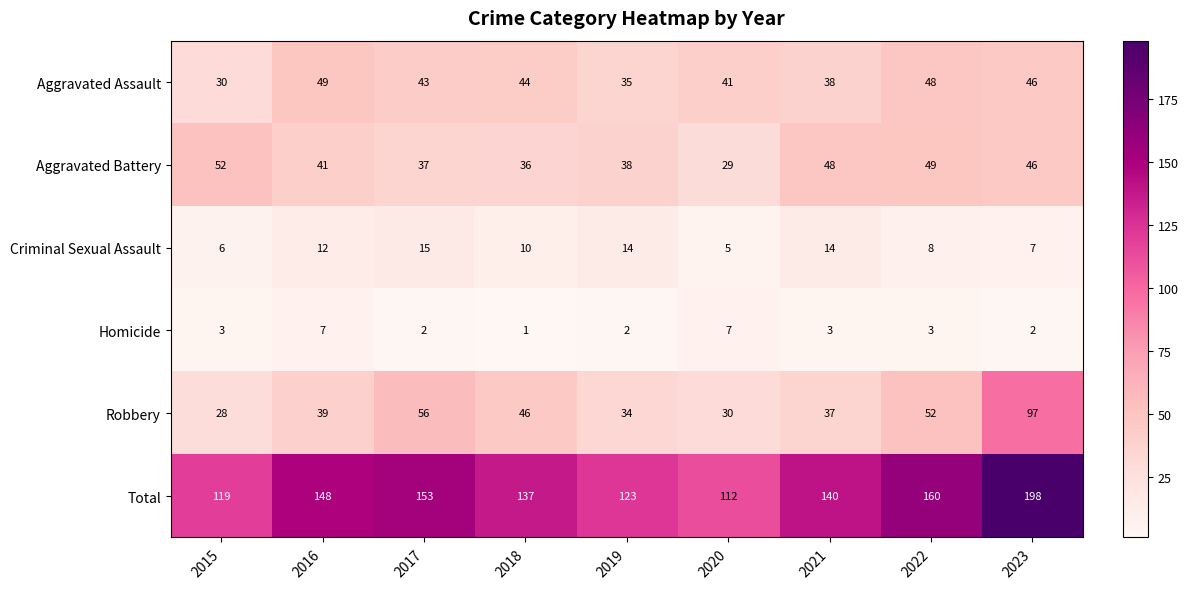

Count the number of categories in the chart.

9